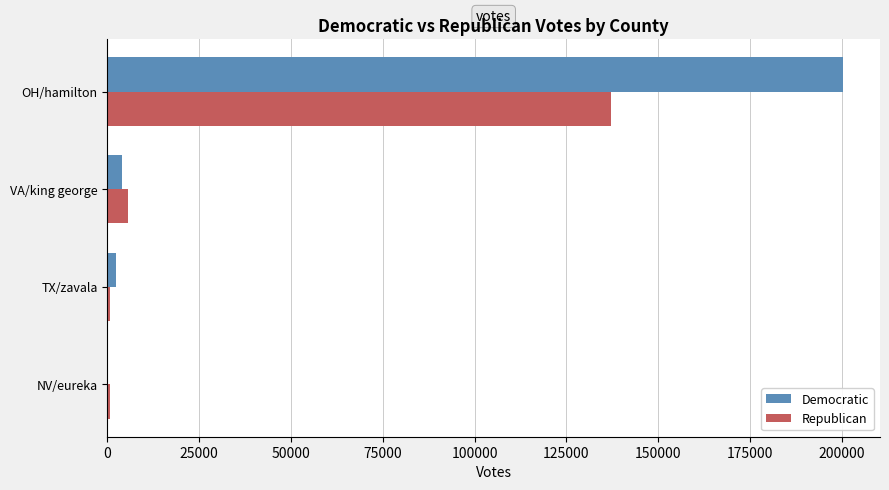

Which category has the highest value in the Democratic series?

OH/hamilton